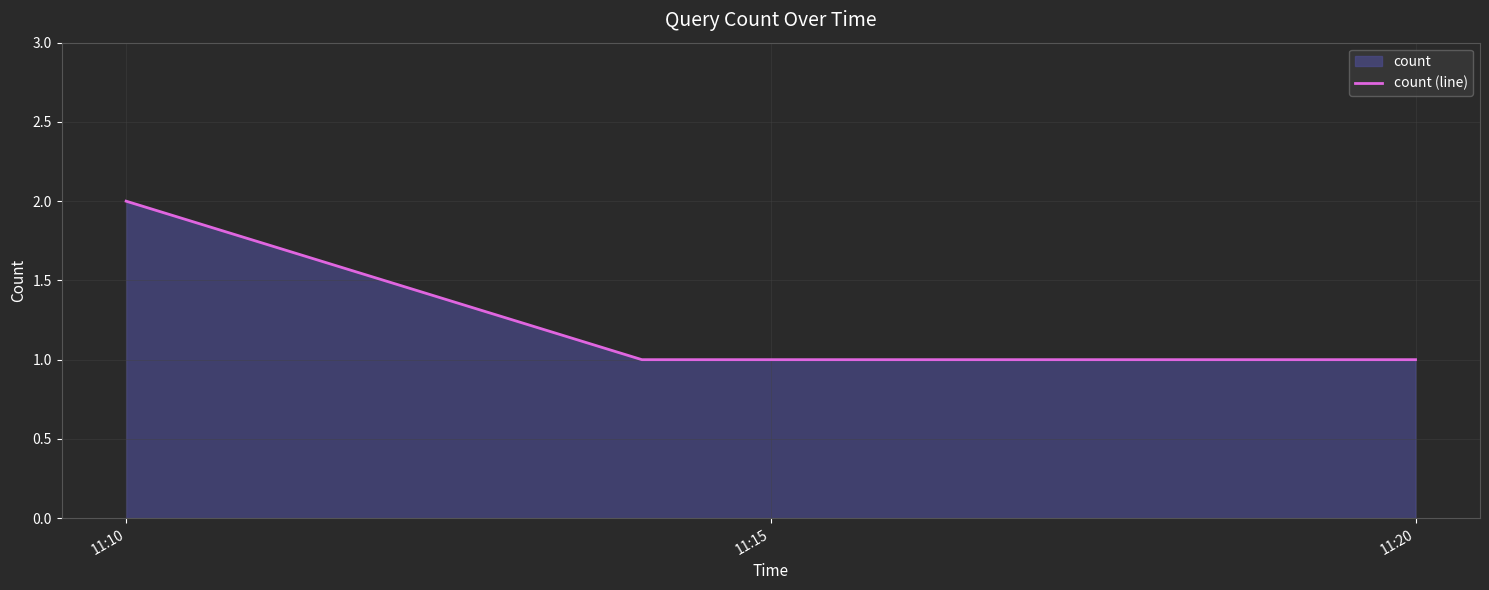

Which label corresponds to the largest value in the chart?

11:10